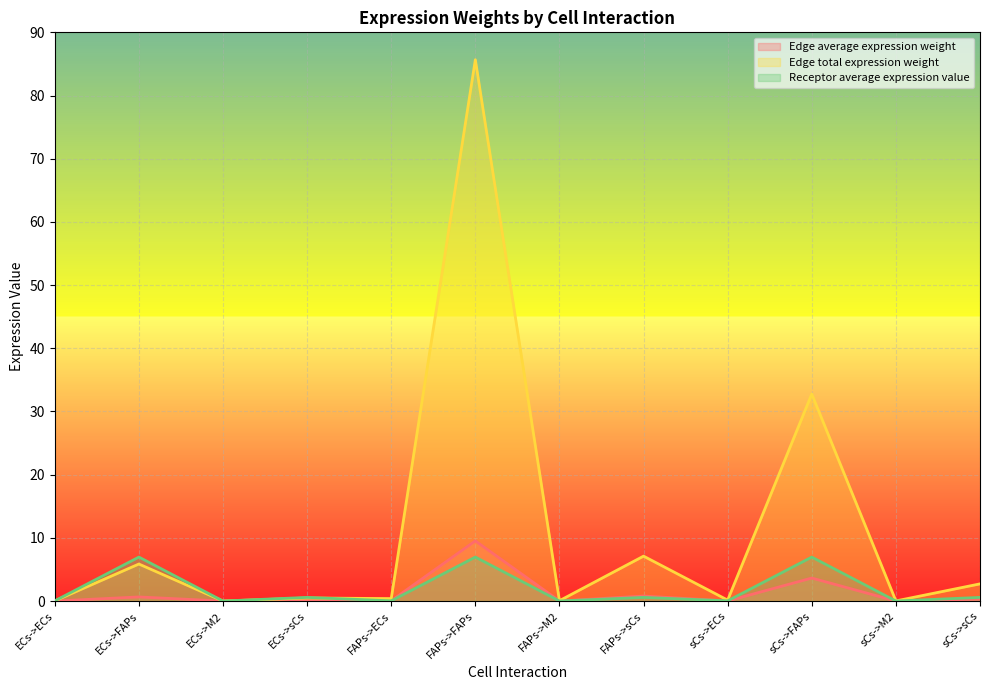

Rank the series by their maximum value, from lowest to highest.

Receptor average expression value, Edge average expression weight, Edge total expression weight